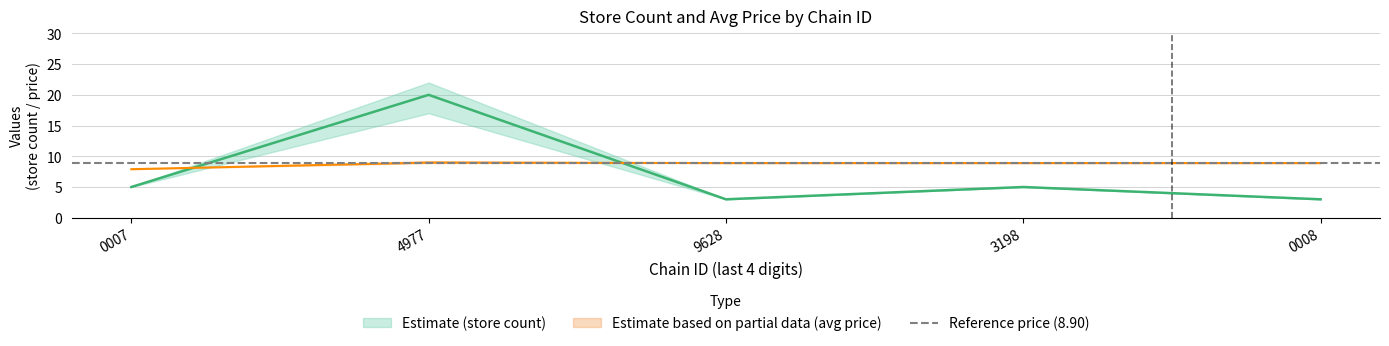

Is it true that avg_price equals 13.0 at 7290058134977?

False